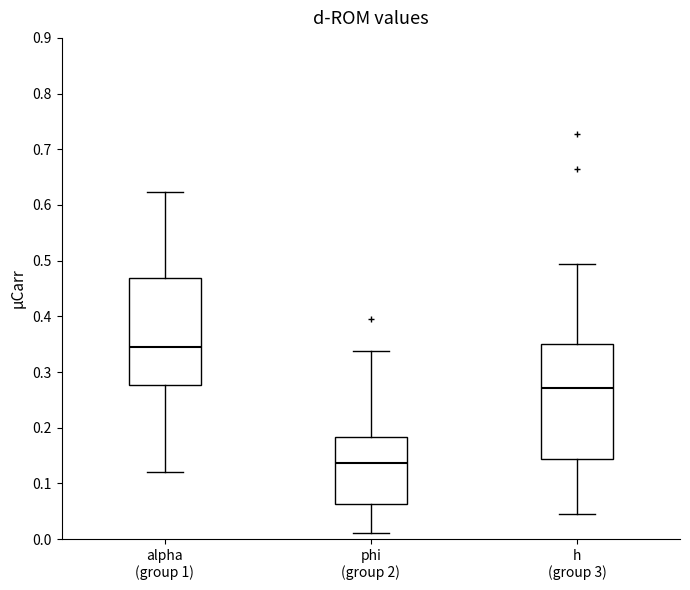

Which box is the tallest, from its lower edge to its upper edge?

h (group 3)